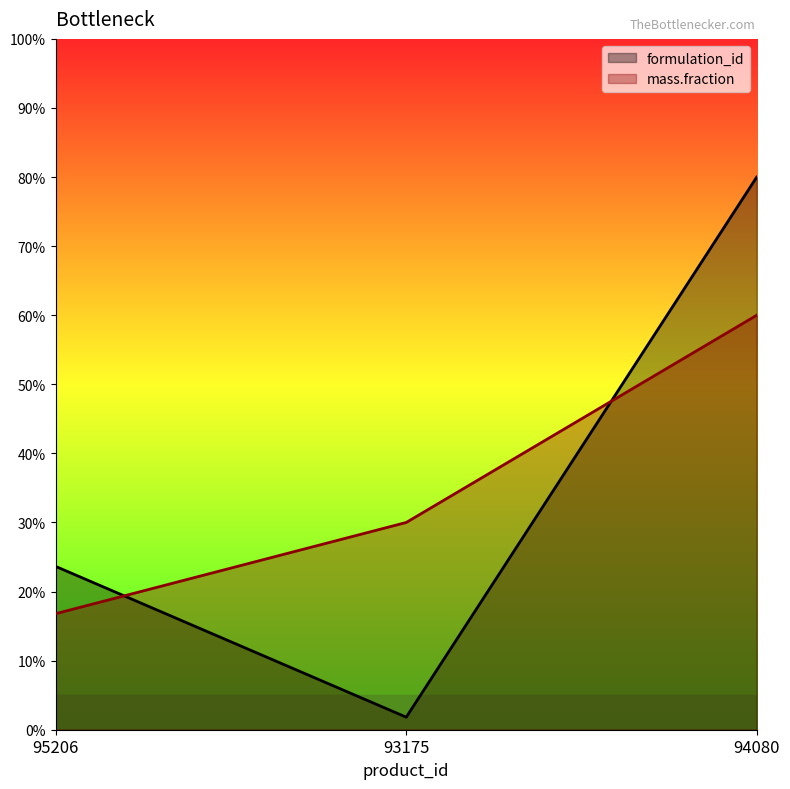

What is the sum of all formulation_id values?

105.5